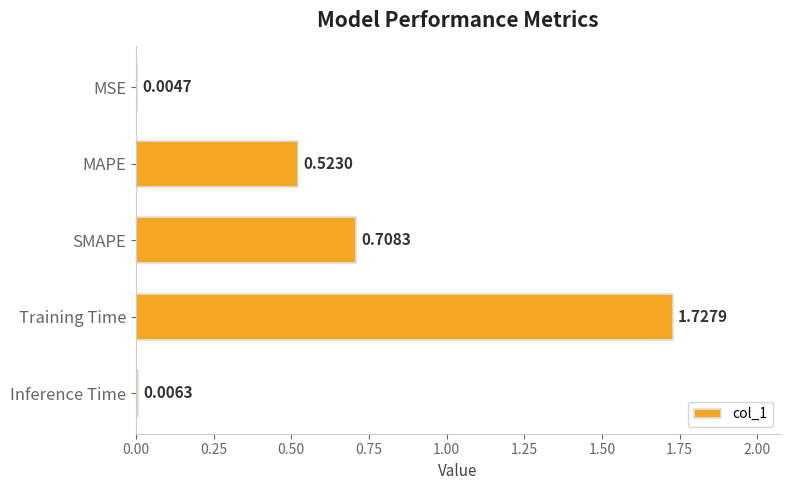

Which category has the highest value across all series?

Training Time